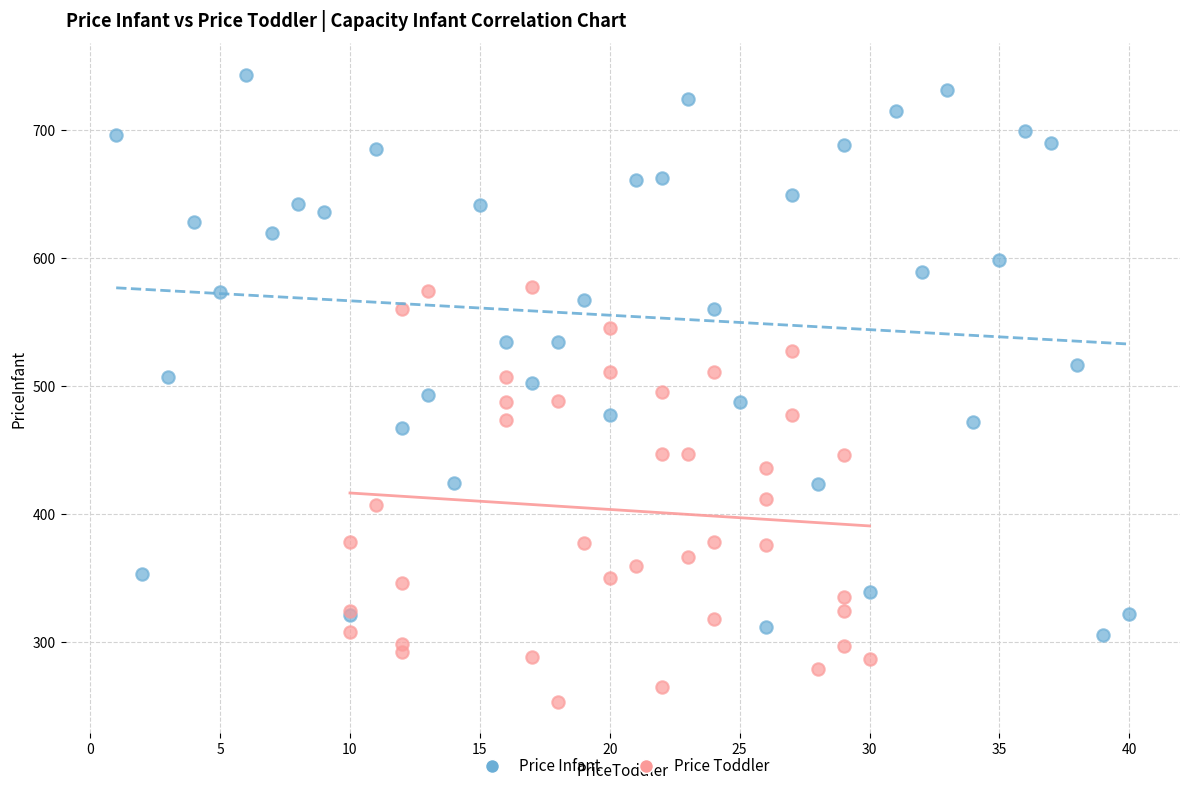

Which series contains the lowest Y value?

Price Toddler